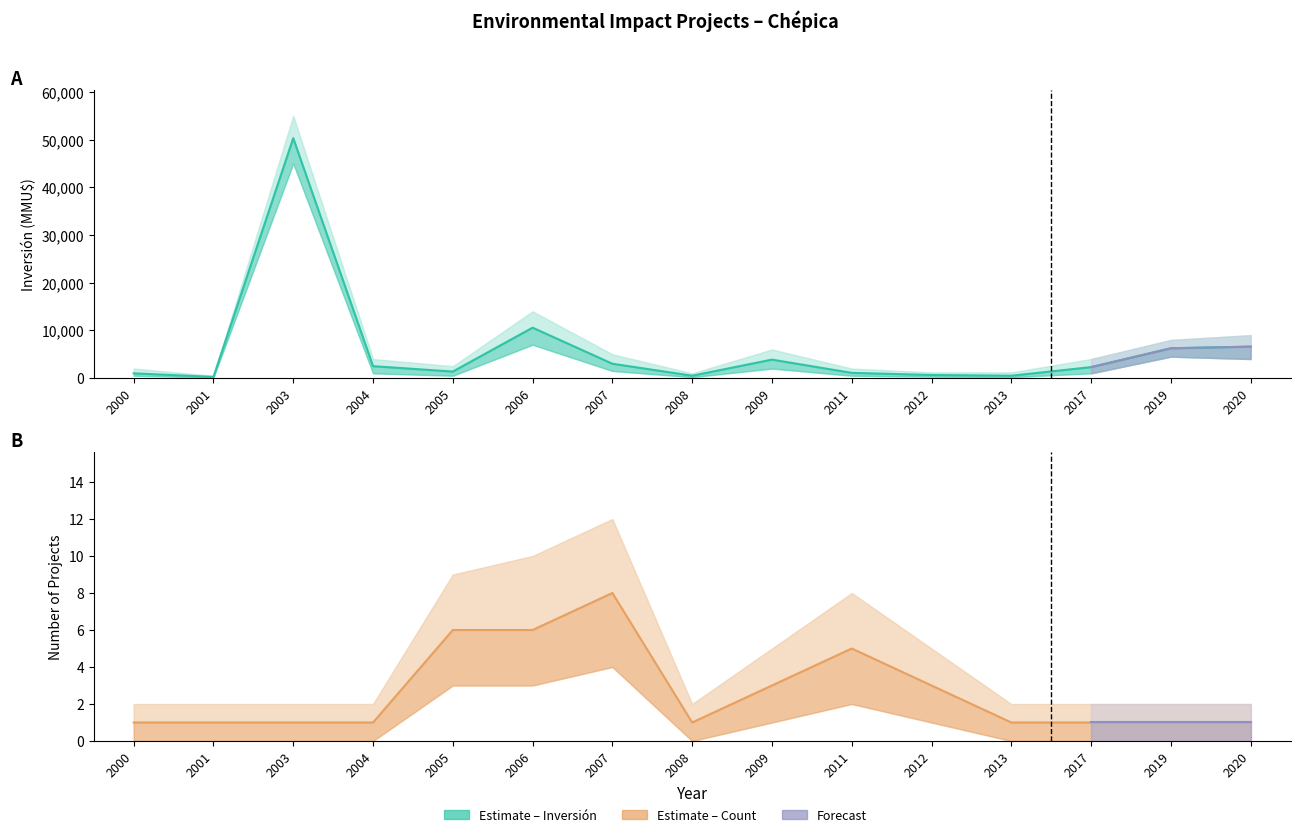

At how many categories does at least one series exceed 14129?

1